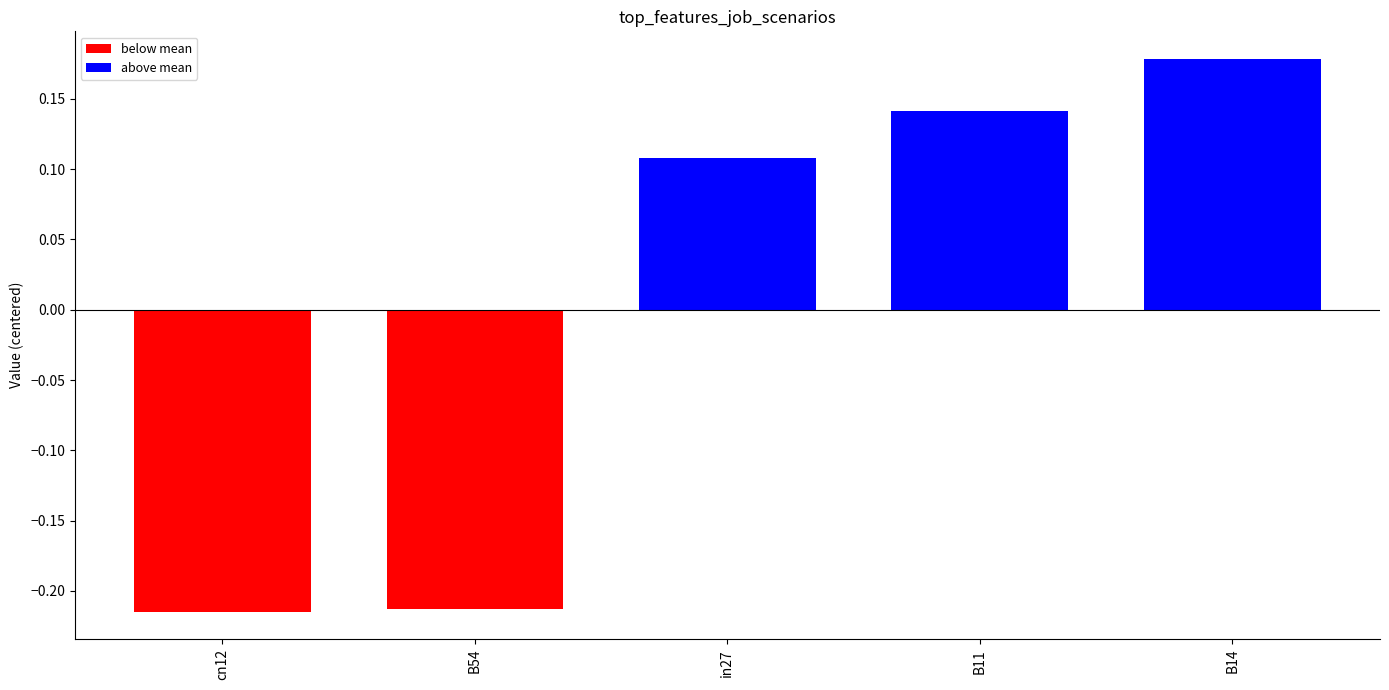

How many data points are less than 0?

2